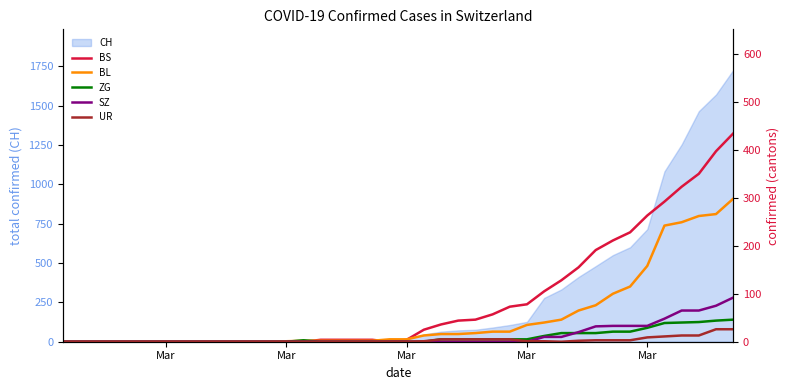

What is the maximum value shown in the chart?

434